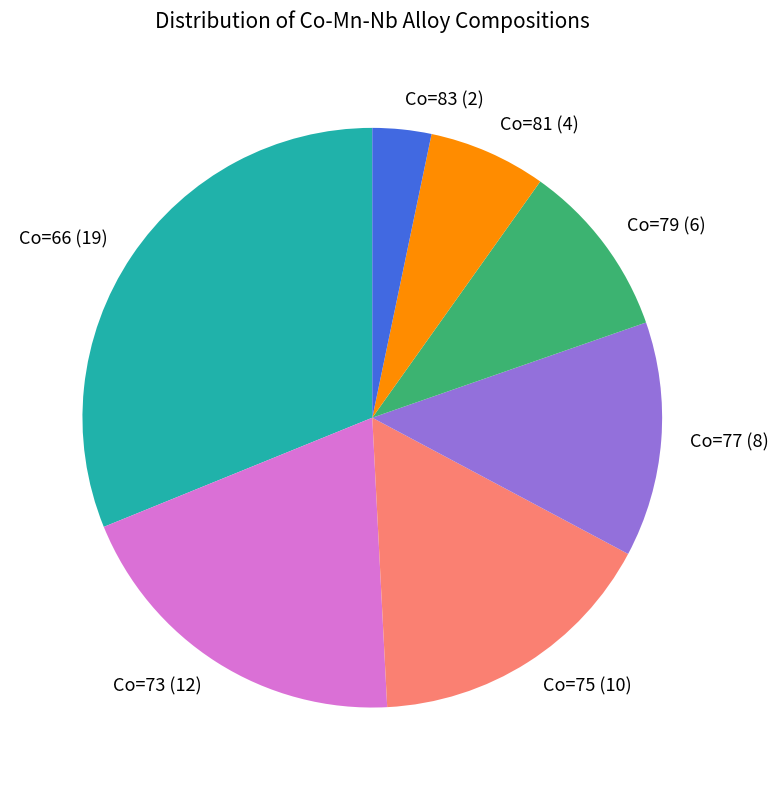

Between Co=77 (8) and Co=79 (6), which is larger?

Co=77 (8)